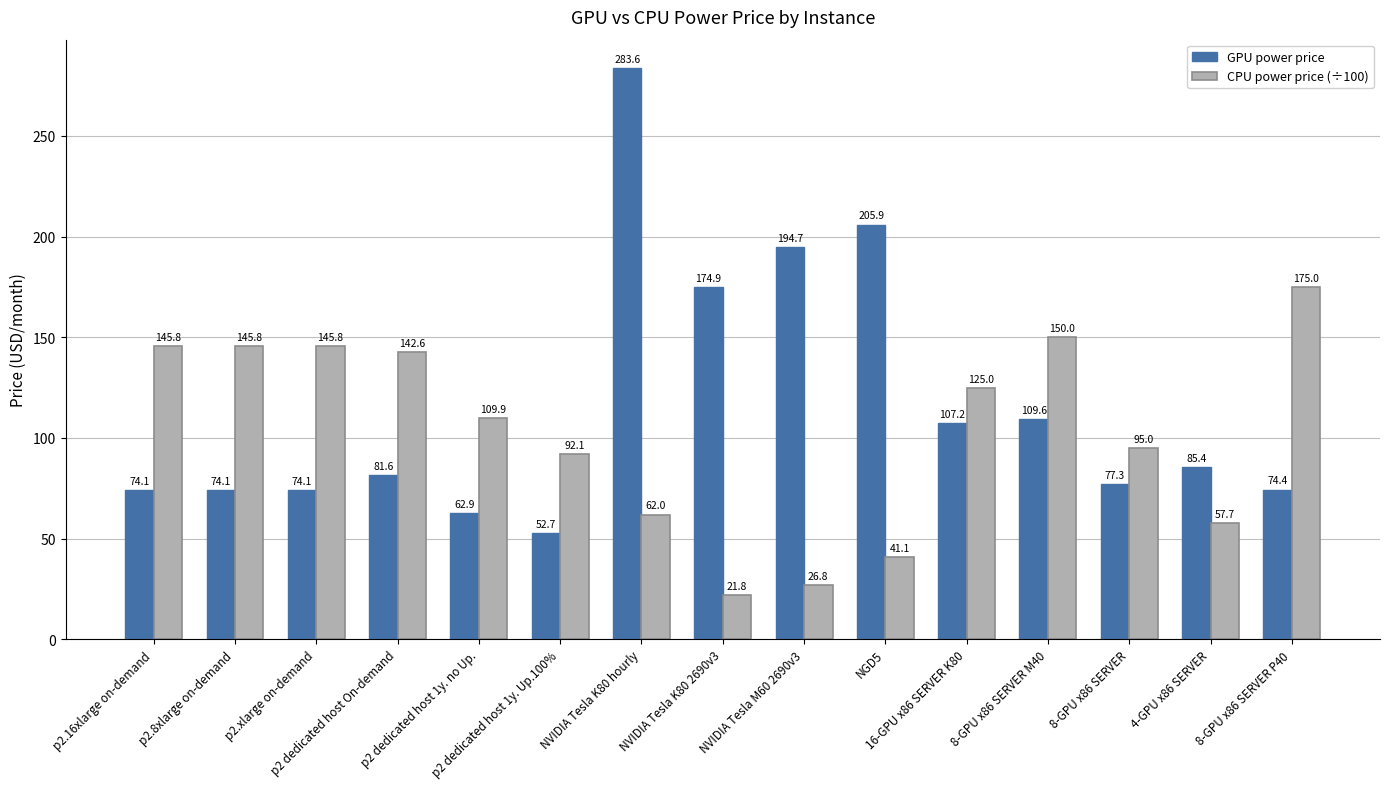

What position from the left is 8-GPU x86 SERVER?

13